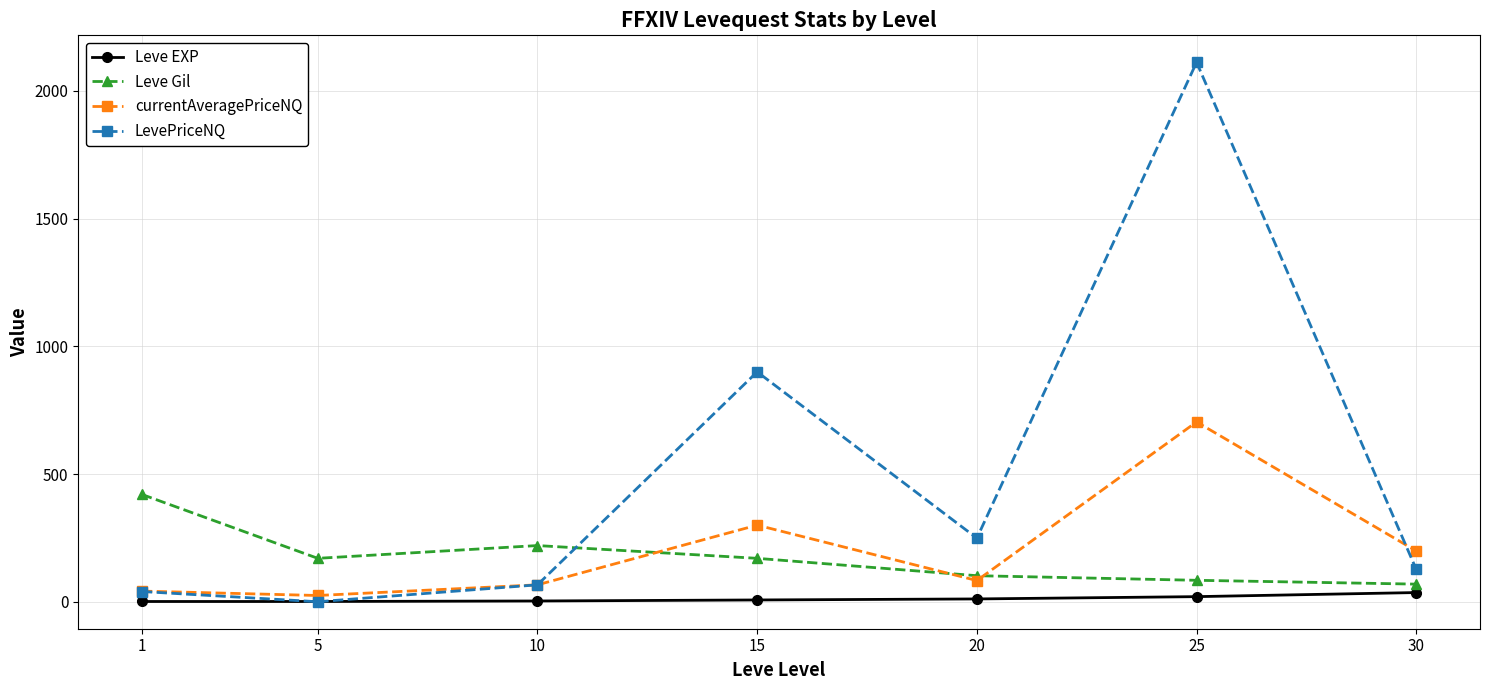

True or false: Leve Gil and LevePriceNQ intersect in this chart.

True